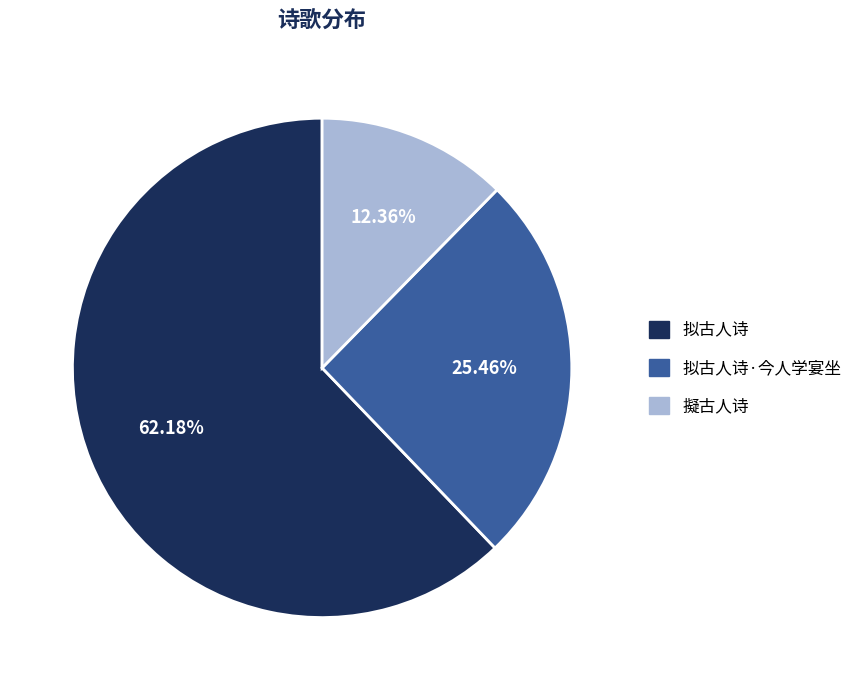

Which slice is the smallest?

擬古人诗